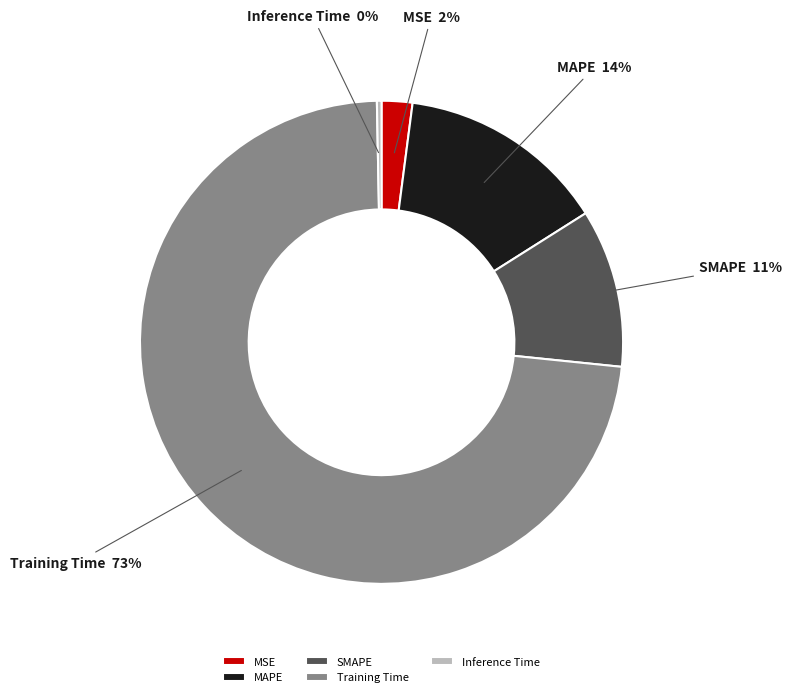

To the nearest percent, what is the difference between the largest and smallest slice percentages?

73%